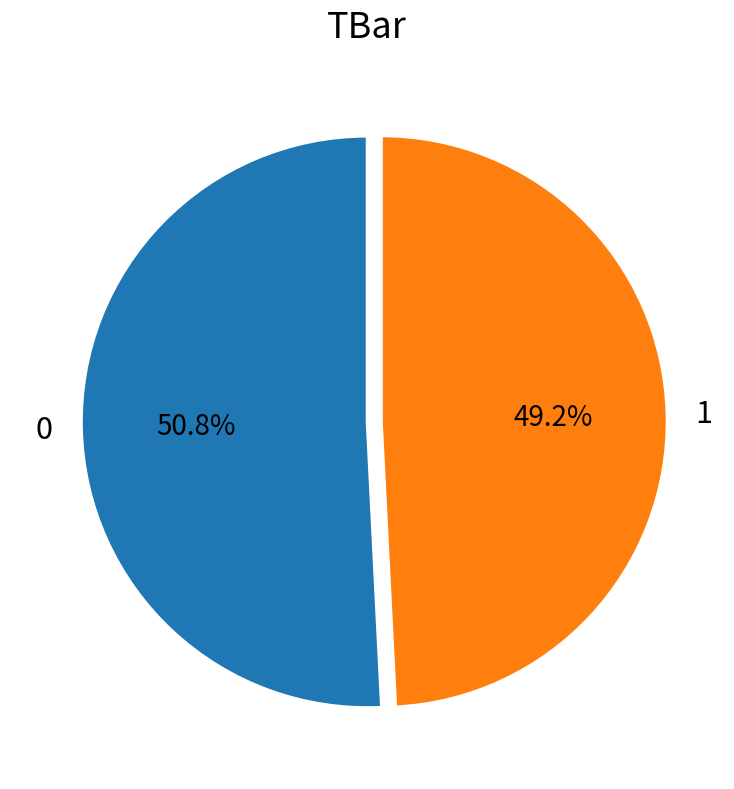

Rank the categories by value from lowest to highest.

1, 0